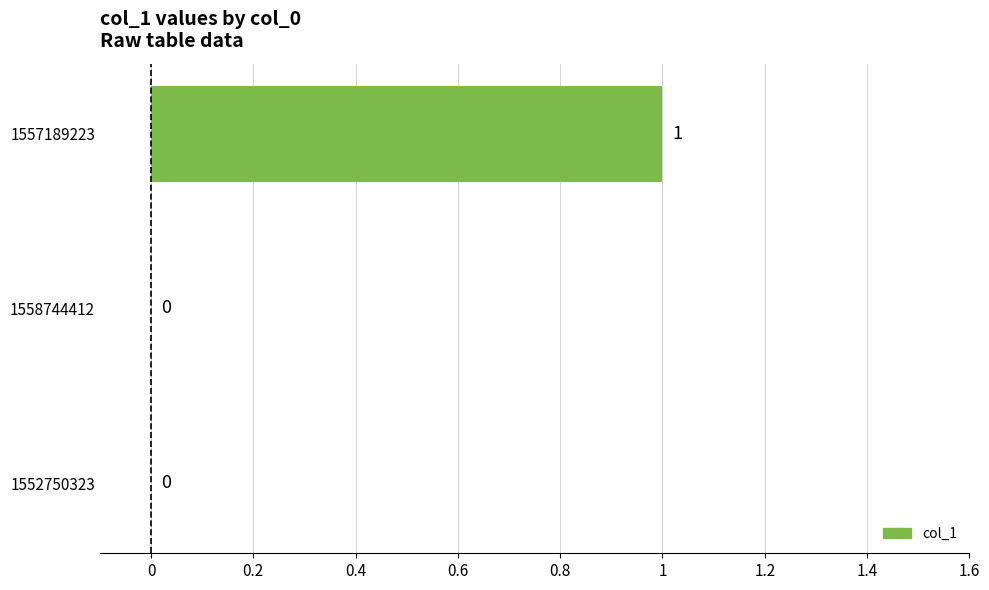

Reading top to bottom, extract all data points from this chart.

1557189223=1	1558744412=0	1552750323=0